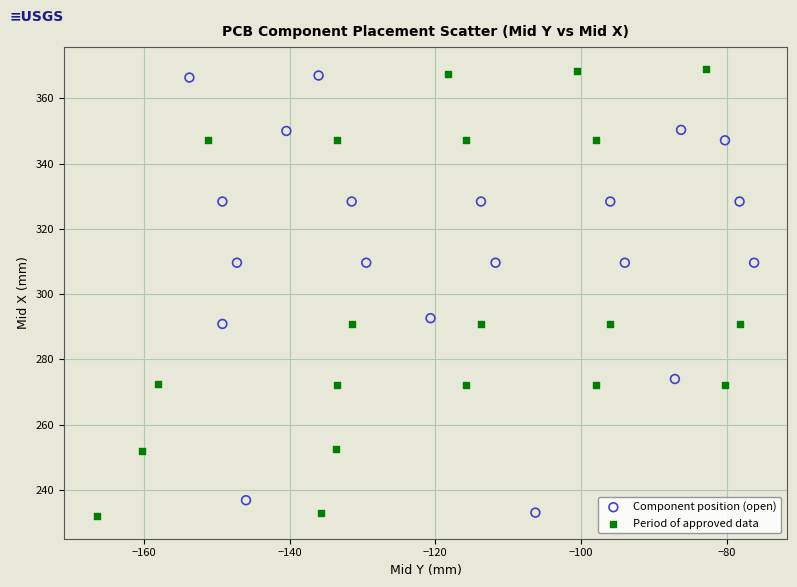

What are all the series names shown in the legend?

Component position (open), Period of approved data